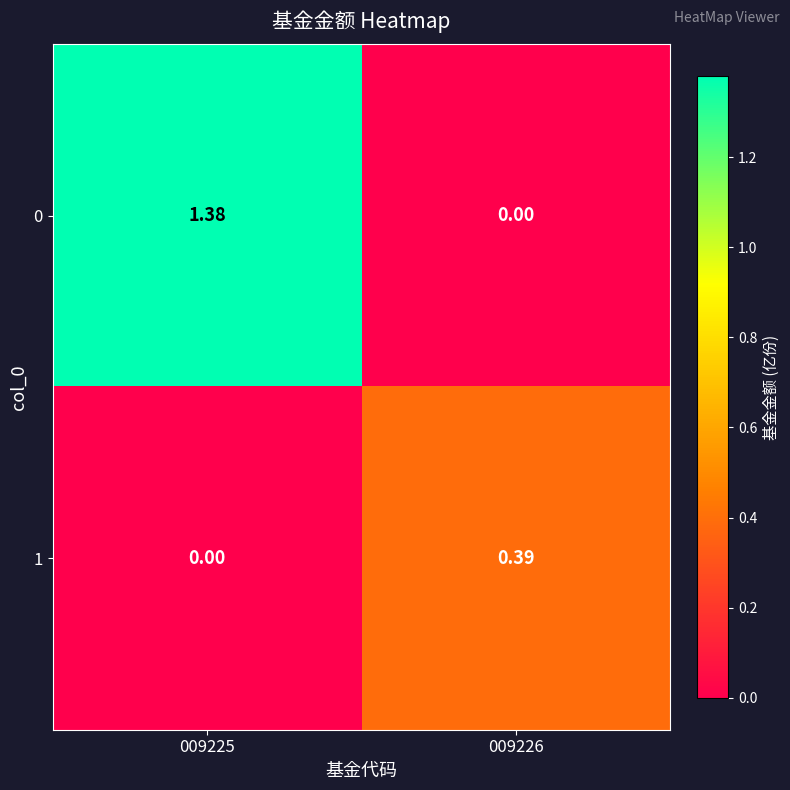

Reading left to right, what are all the values shown in this chart?

0: 009225=1.4	009226=0.0
1: 009225=0.0	009226=0.4